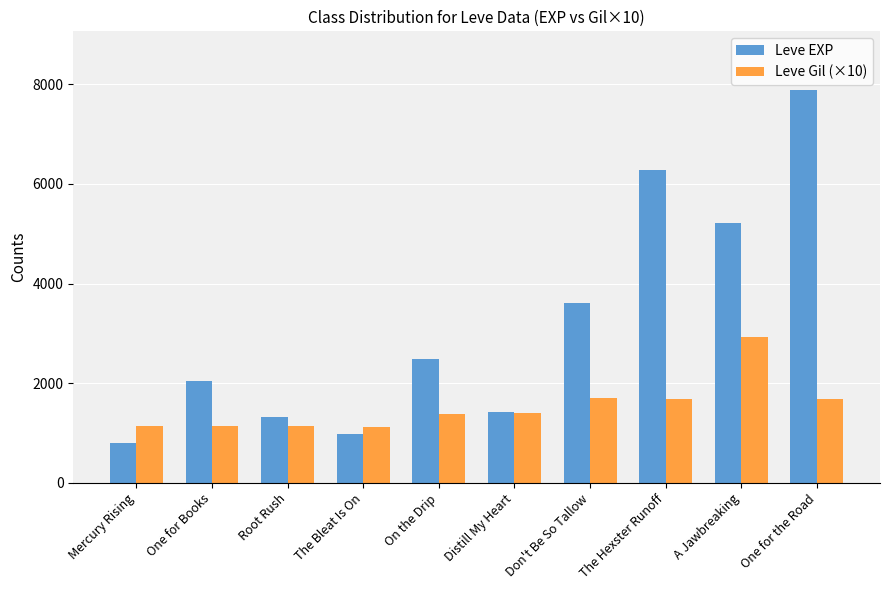

Which series has the largest total across all categories?

Leve EXP